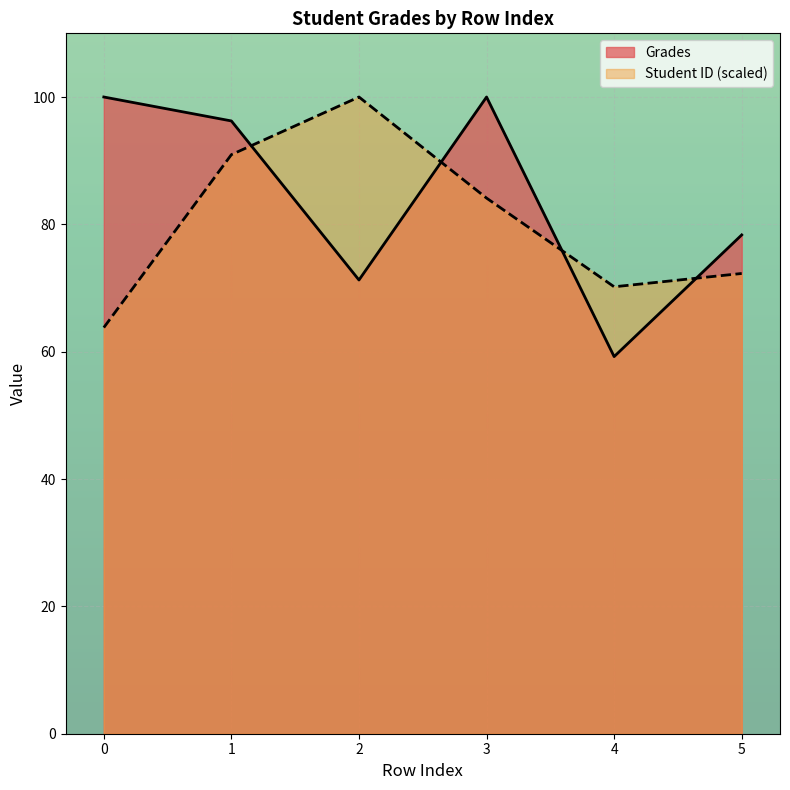

Where is the first local maximum for Student ID?

2